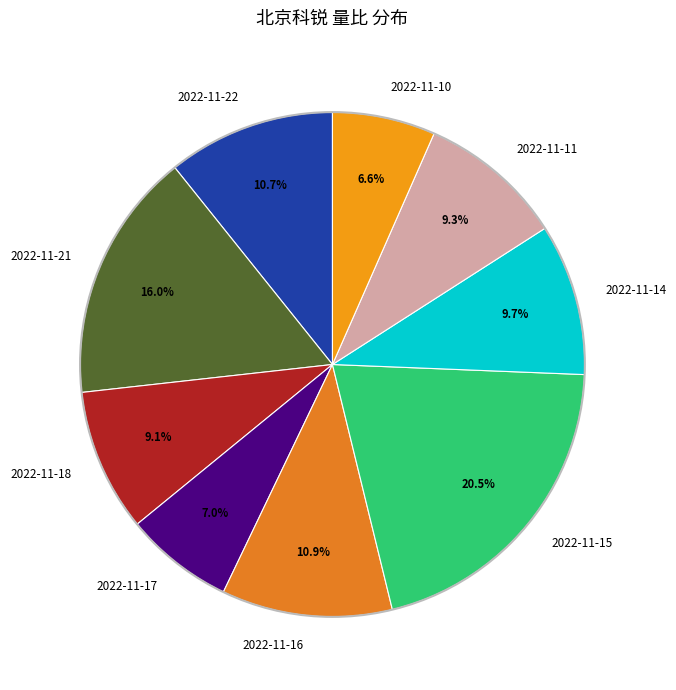

Does any single category account for the majority?

No